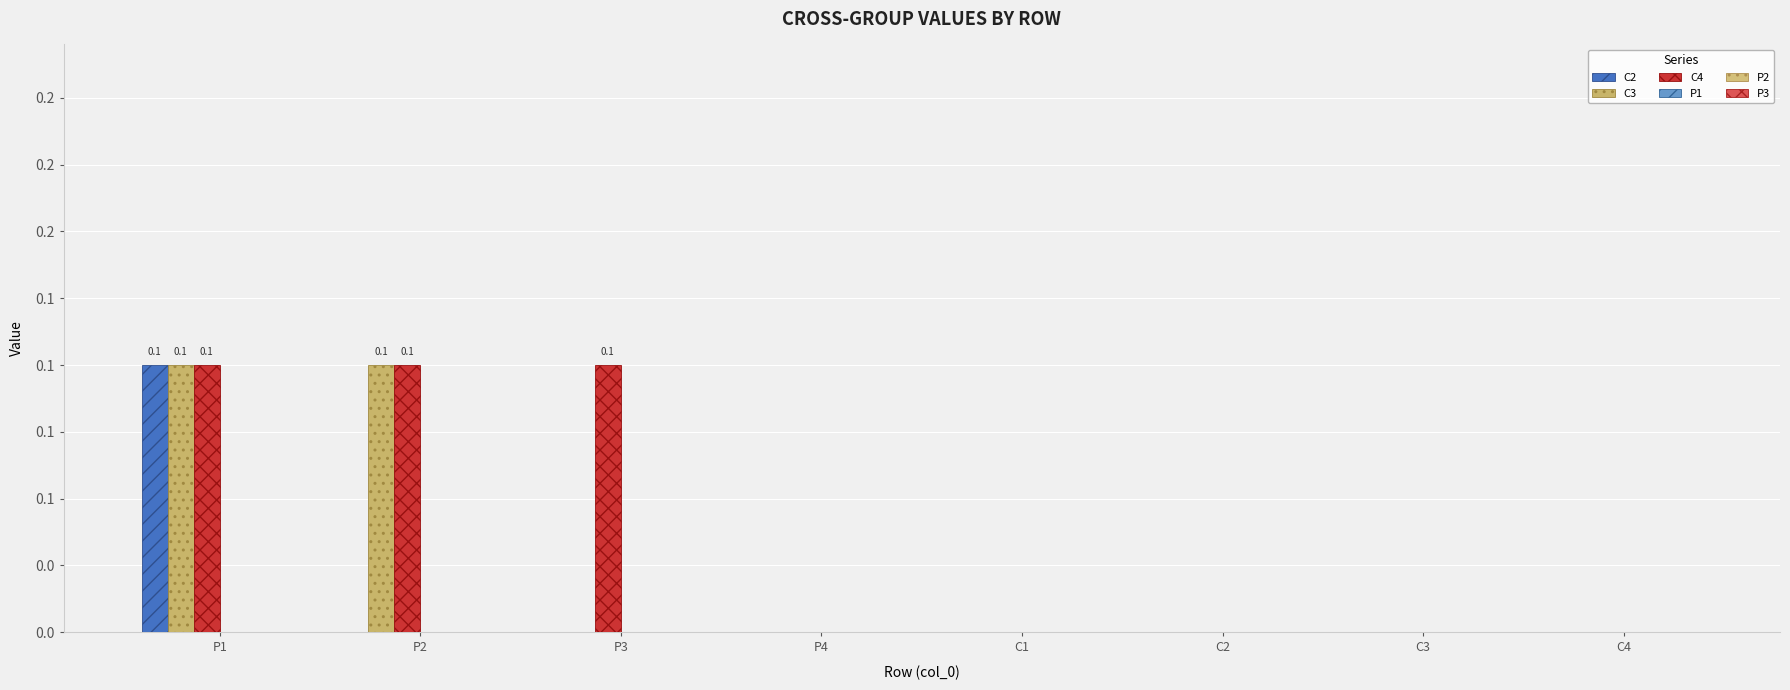

Is it true that C3 equals 0.0 at P4?

False